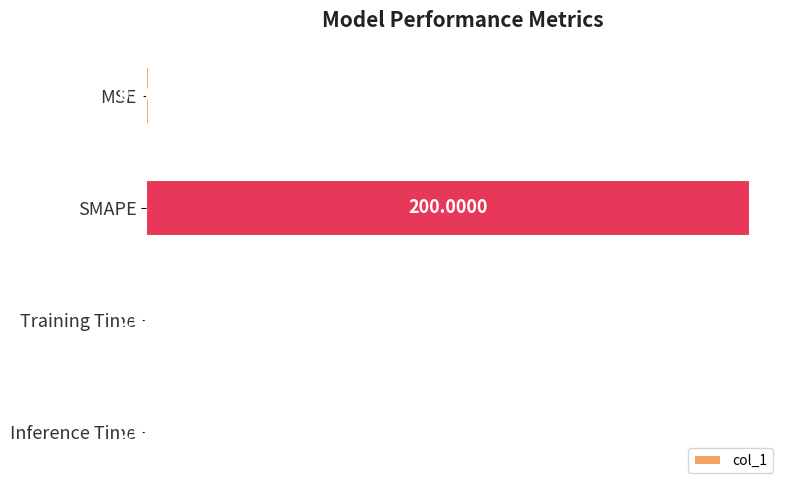

Which label corresponds to the largest value in the chart?

SMAPE